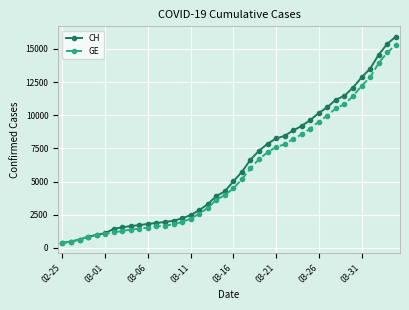

How many values in the GE series are below 4485?

20